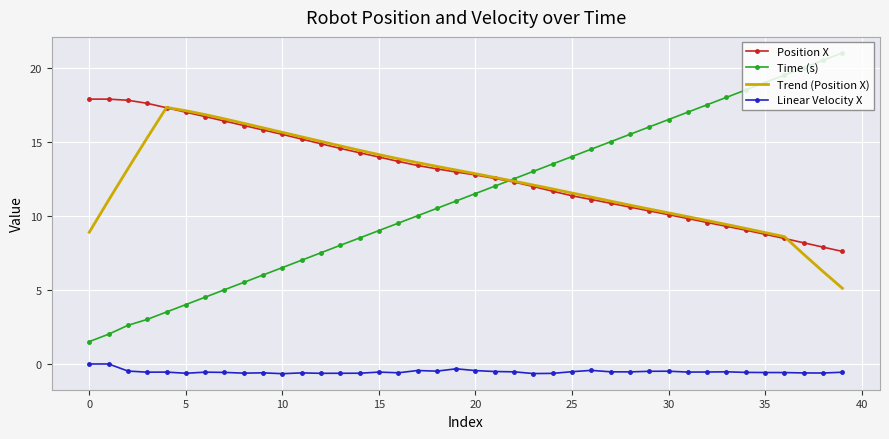

What is the minimum value for Position X?

7.6